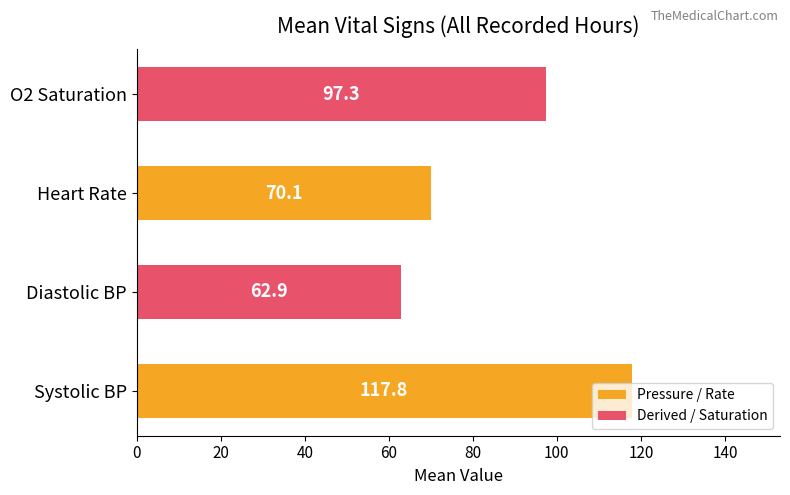

What is the average value?

87.0